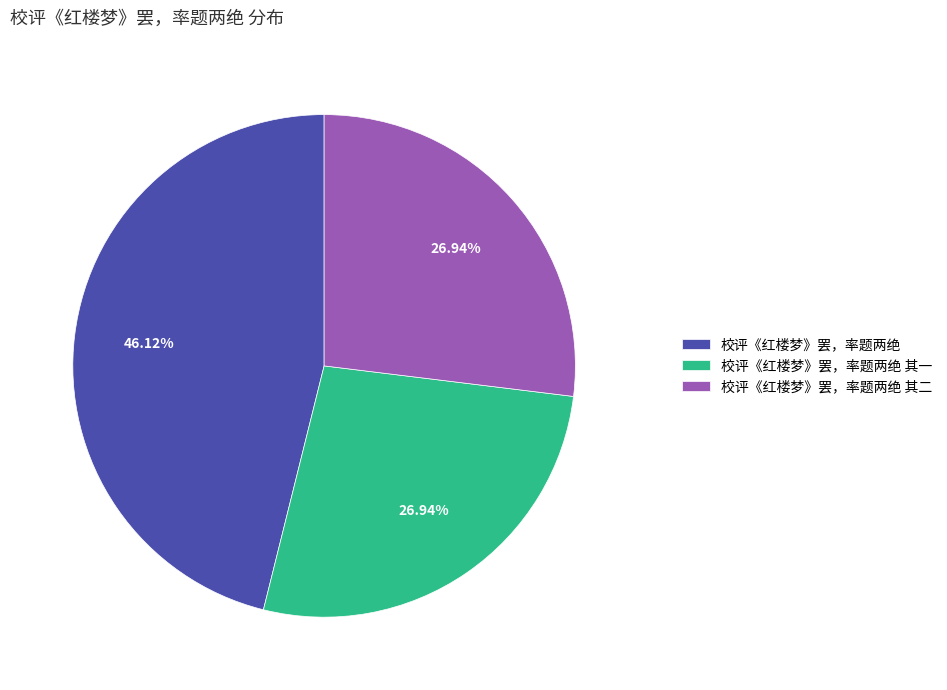

Which slice is the largest?

校评《红楼梦》罢，率题两绝